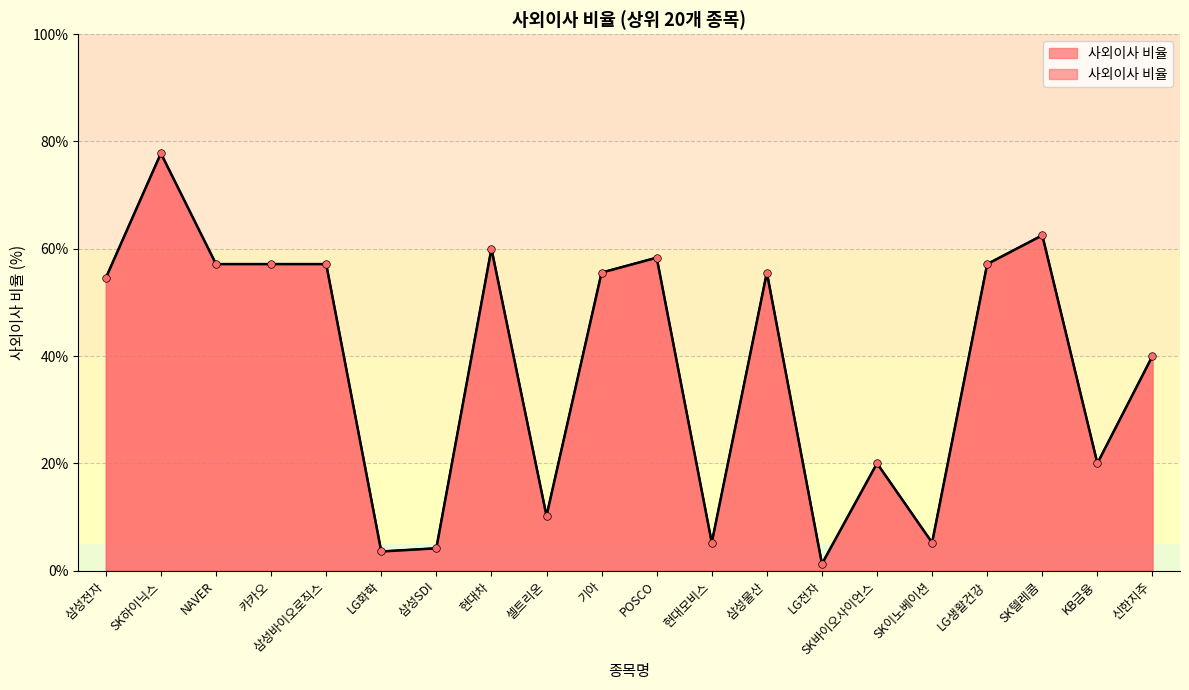

Between POSCO and 카카오, which is larger?

POSCO